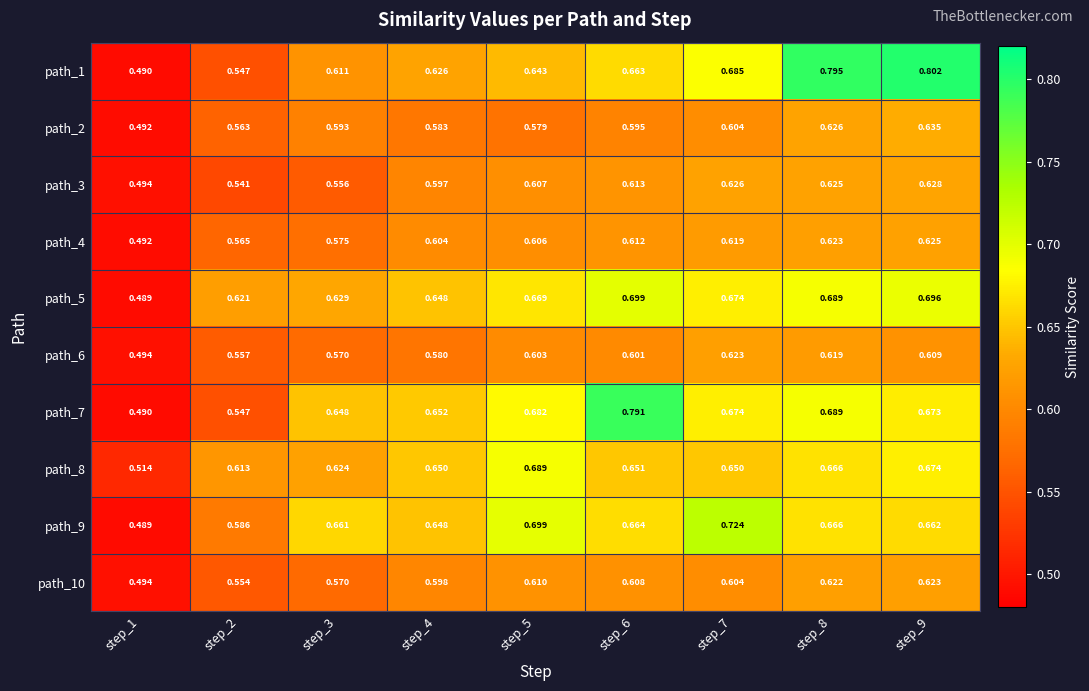

Is the value of path_6 at step_7 greater than the value of path_2 at step_1?

Yes